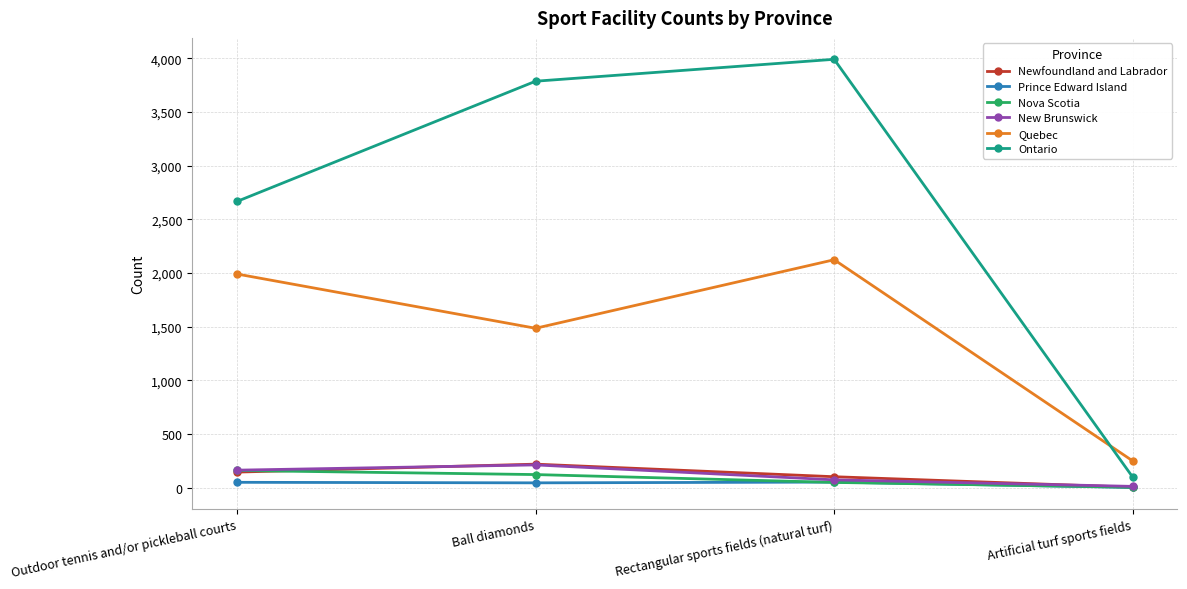

How many categories are shown in the chart?

4